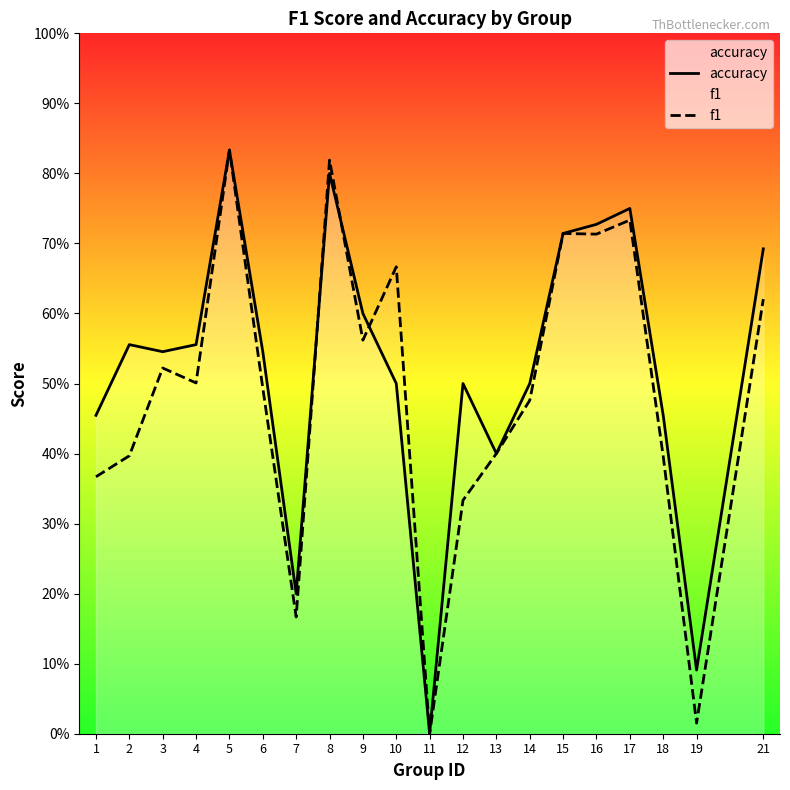

At which label does accuracy reach its peak?

5